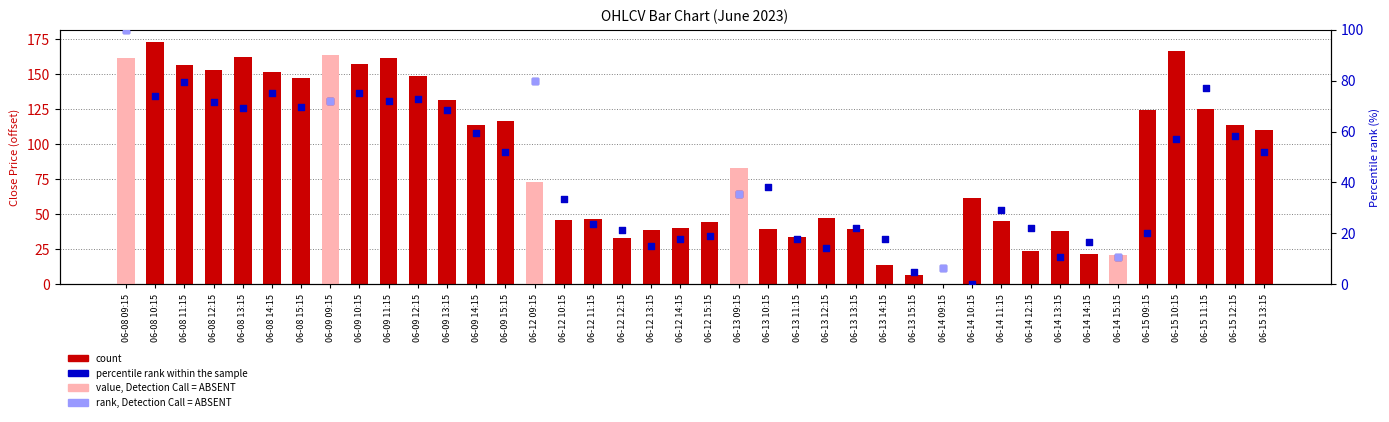

Which series has the widest spread of Y values?

count